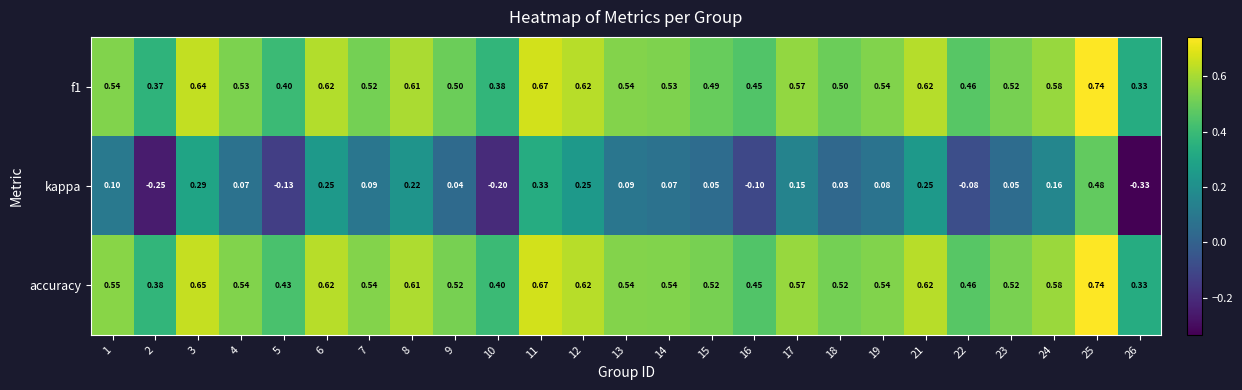

Which series has the largest total across all categories?

accuracy